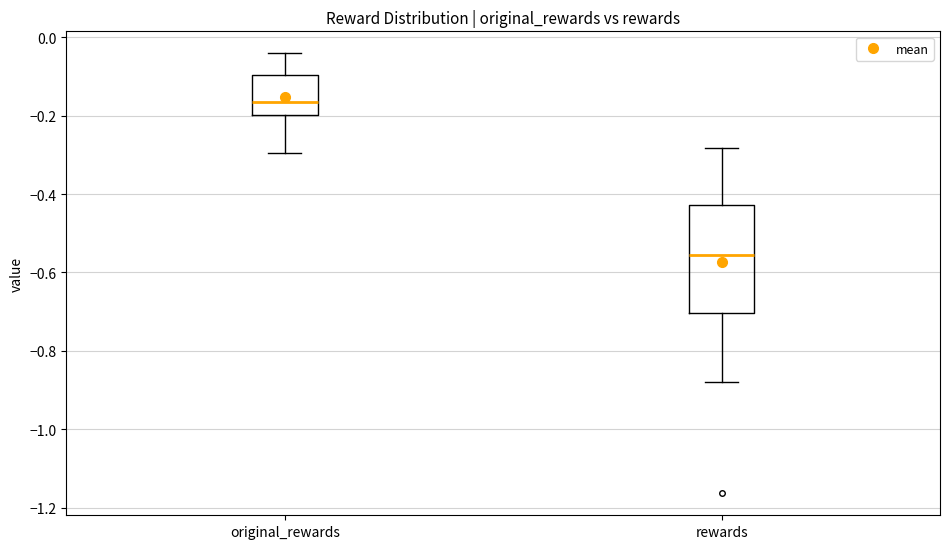

Reading left to right, transcribe this box plot: for each box, give where its median line is, the range the box spans, and where its two whiskers end, as read against the y-axis. The values are not printed on the chart, so give them approximately, as read against the axis.

original_rewards: median -0.16, box -0.20 to -0.10, whiskers -0.30 to -0.04
rewards: median -0.56, box -0.70 to -0.42, whiskers -0.88 to -0.28